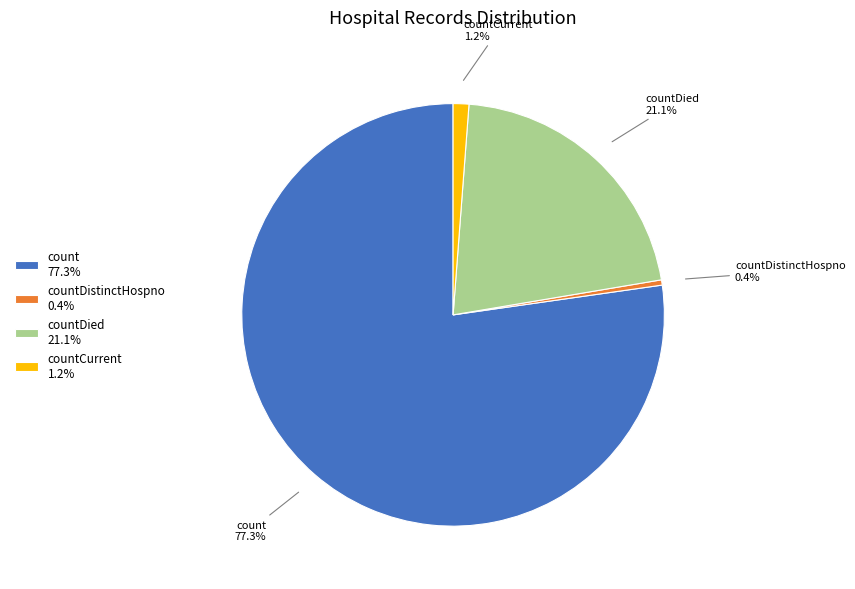

Is there any slice that represents more than half of the pie?

Yes